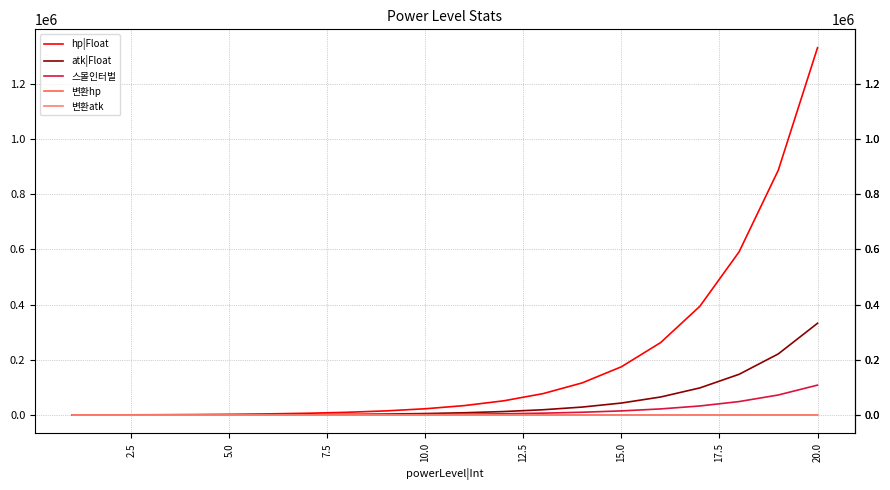

Which series has the largest total across all categories?

hp|Float